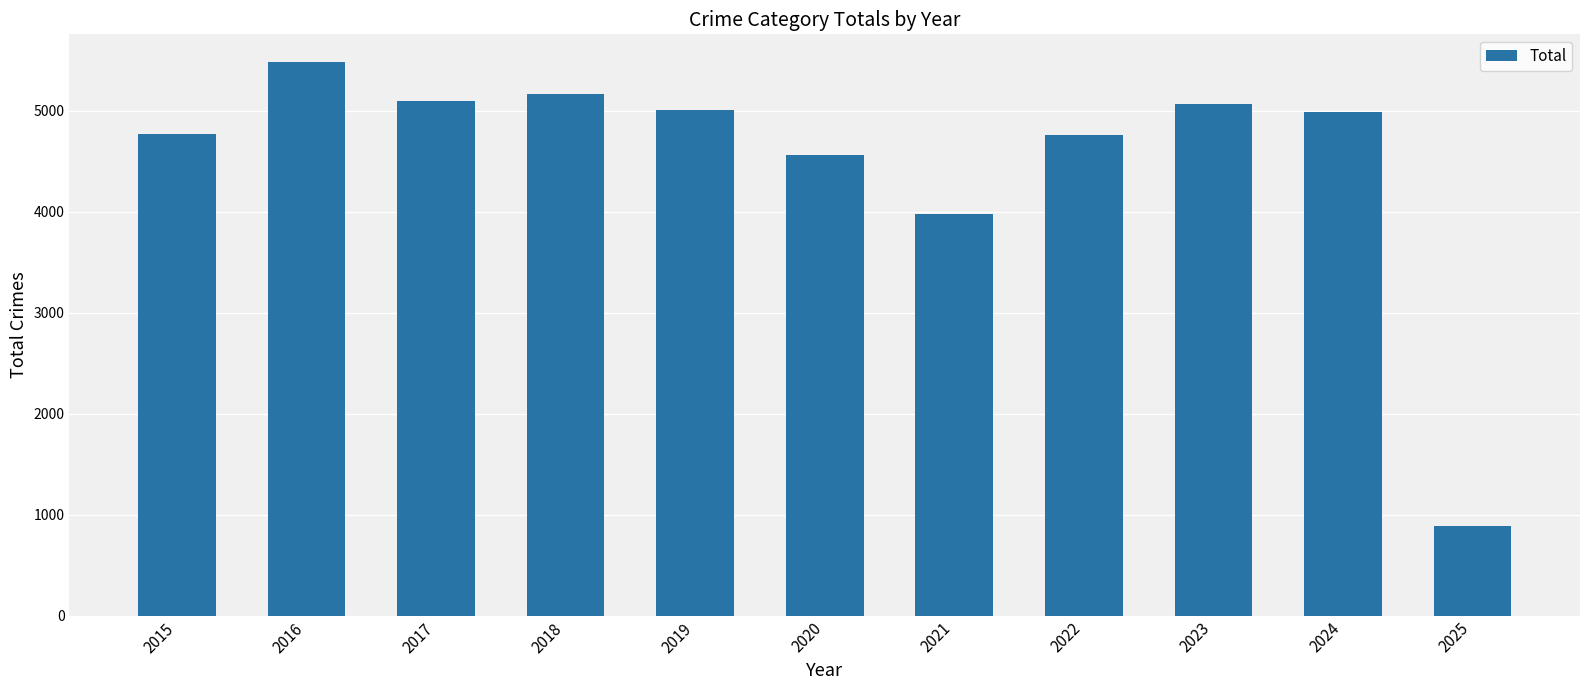

Read the value at 2017.

5096